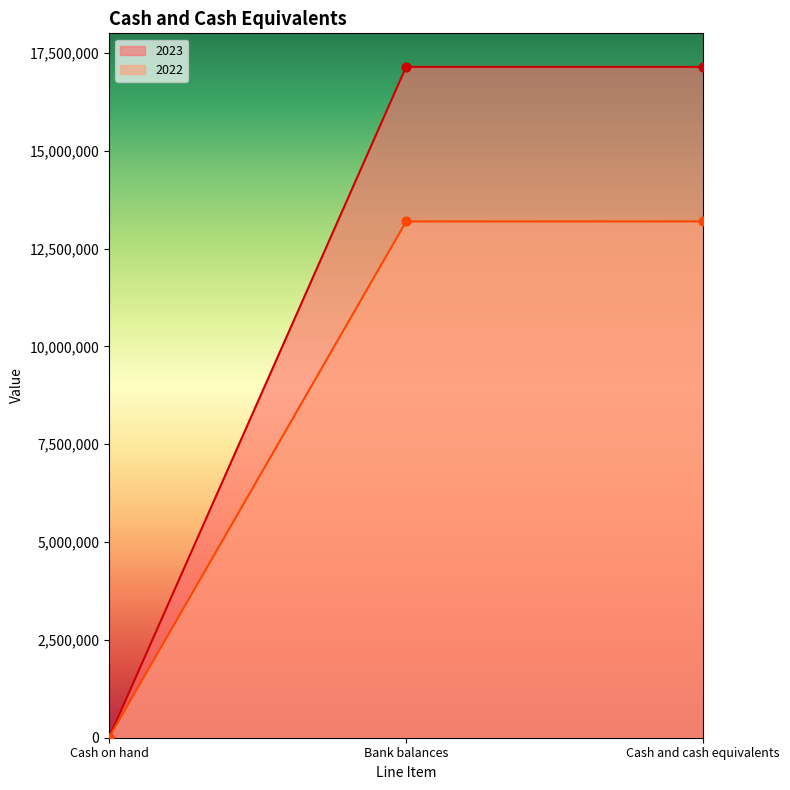

Which series has the largest total across all categories?

2023